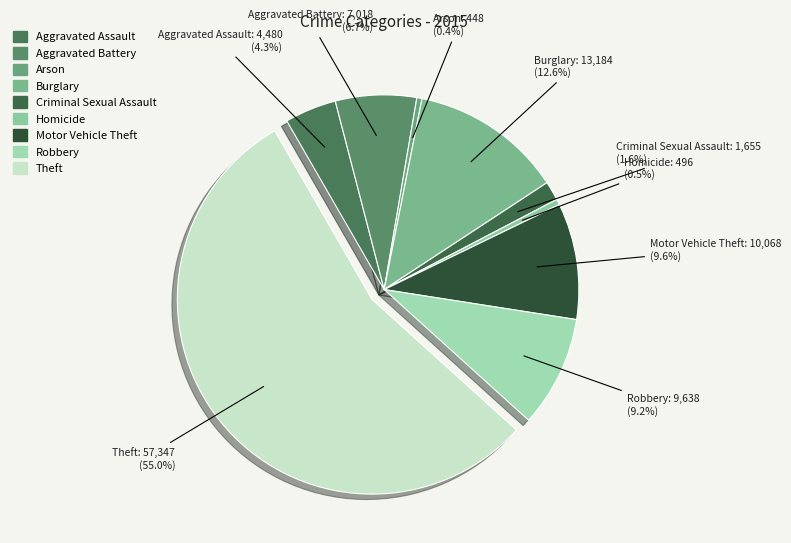

Is there any slice that represents more than half of the pie?

Yes